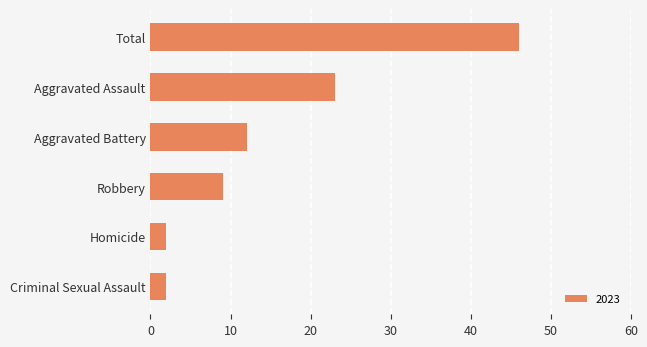

Approximately how many times larger is the value at Aggravated Assault compared to Total?

0.5